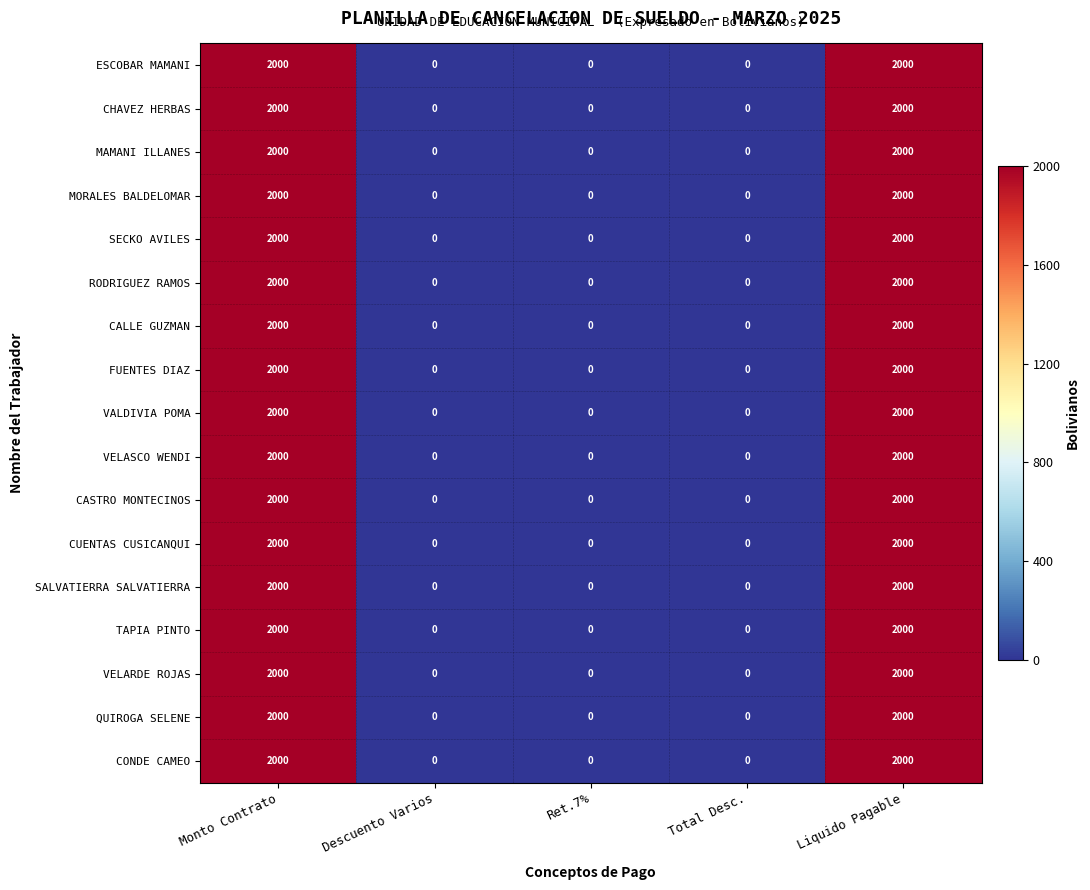

Is it true that FUENTES DIAZ equals 2000 at Liquido Pagable?

True